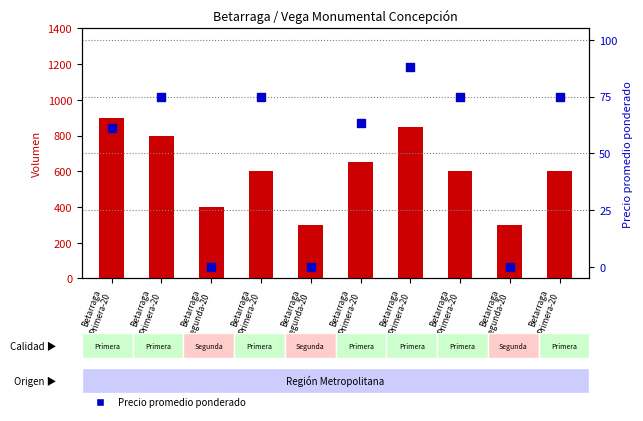

Which series contains the highest Y value?

Volumen